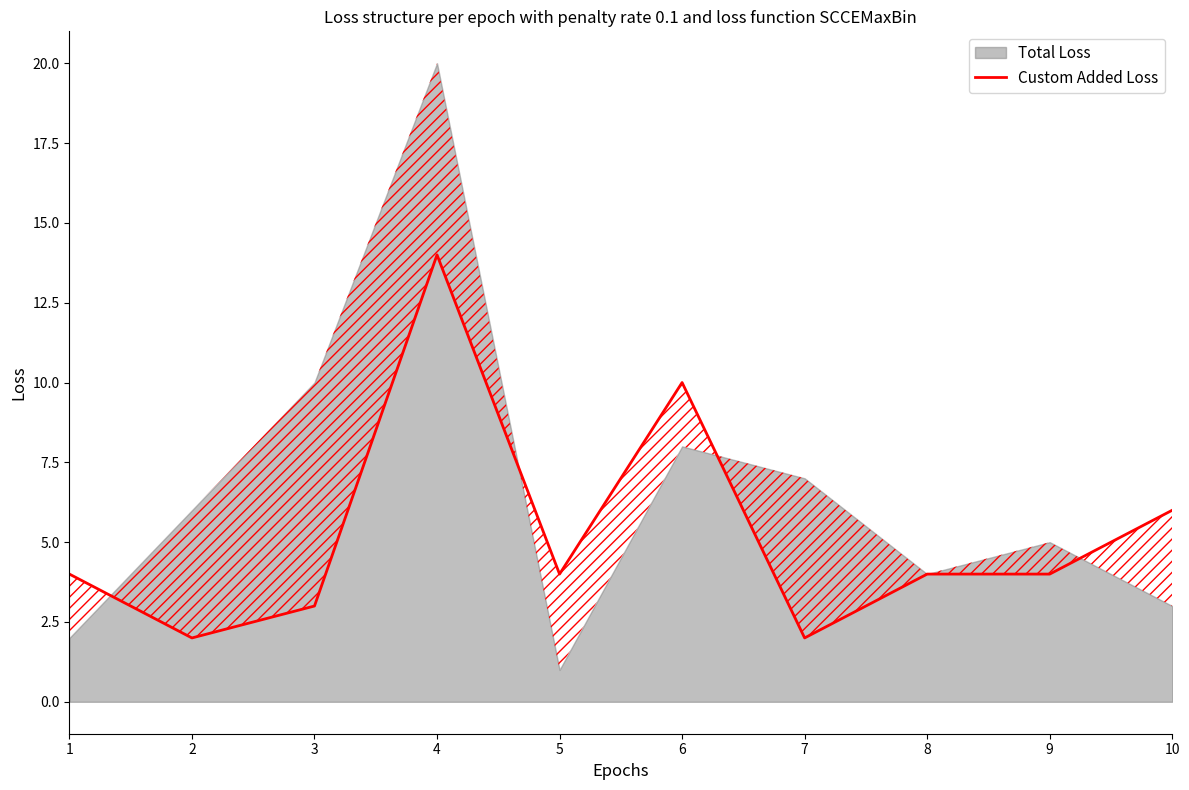

What is the sum of the values at 8 and 3?

7